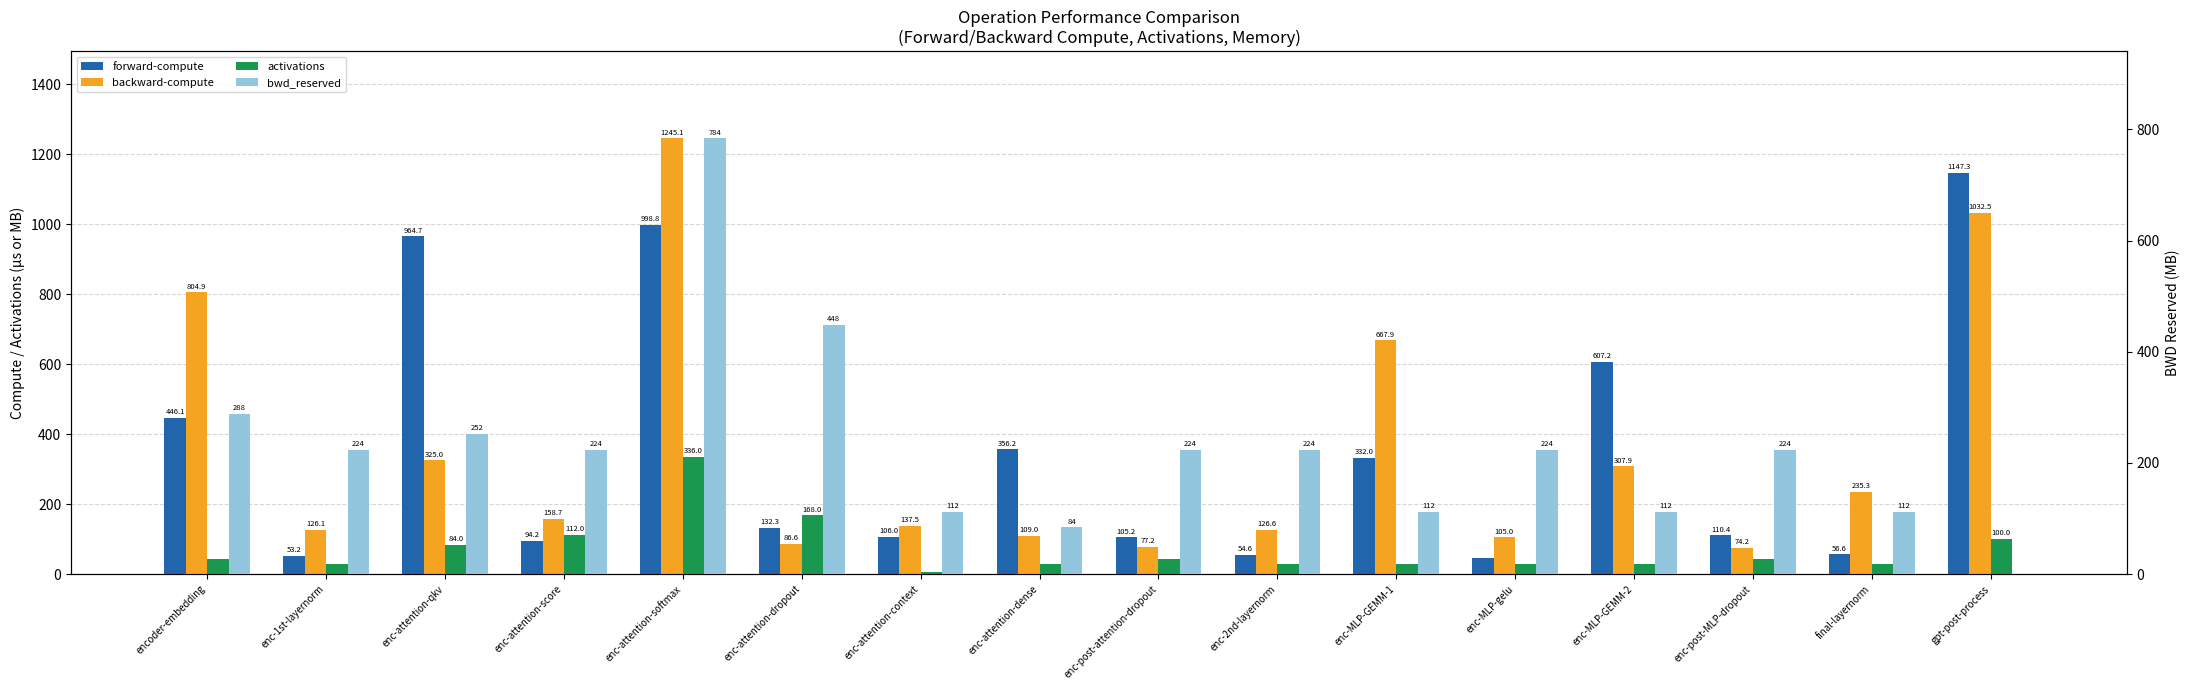

Is the value of activations at enc-2nd-layernorm greater than the value of backward-compute at enc-2nd-layernorm?

No